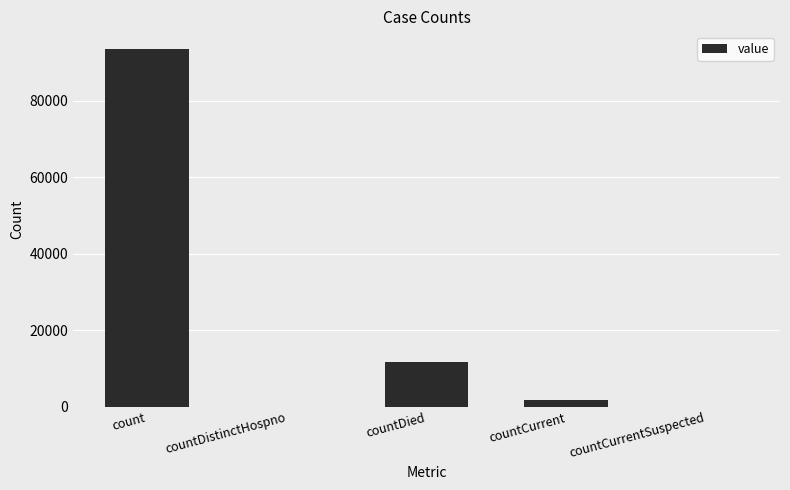

The value at countDistinctHospno is 0. True or false?

True